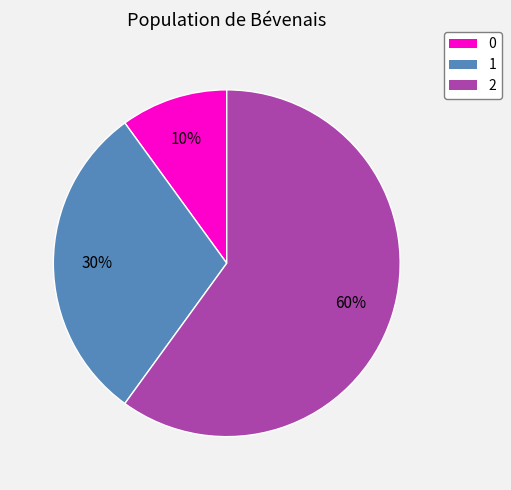

Rank the categories by value from highest to lowest.

2, 1, 0